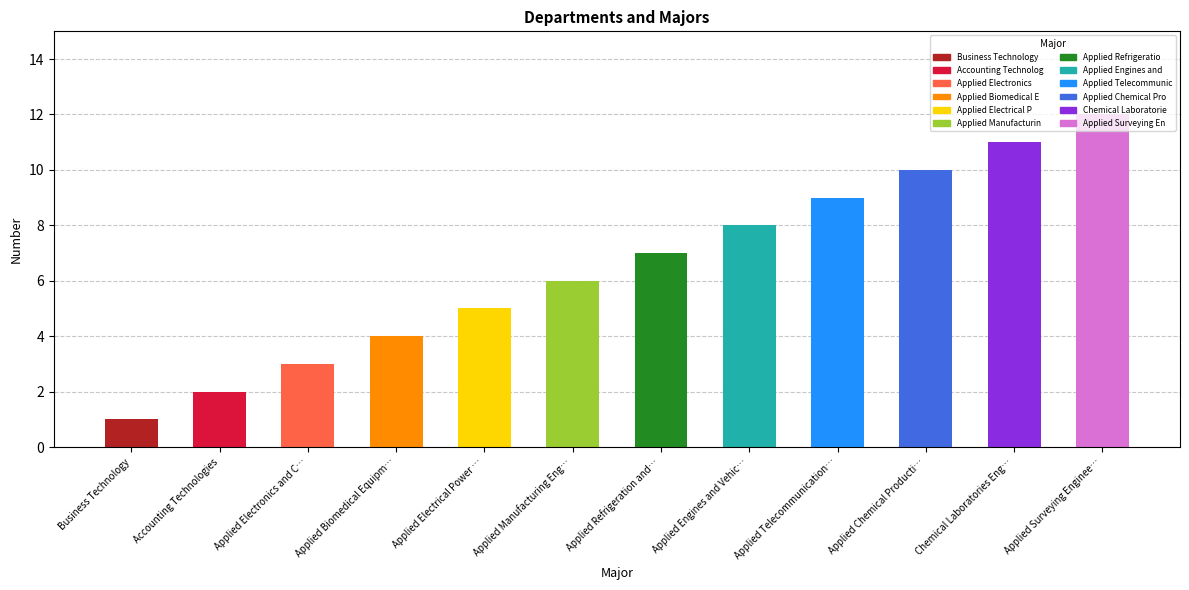

Reading left to right, what are all the values shown in this chart?

Business Technology=1	Accounting Technologies=2	Applied Electronics and C…=3	Applied Biomedical Equipm…=4	Applied Electrical Power …=5	Applied Manufacturing Eng…=6	Applied Refrigeration and…=7	Applied Engines and Vehic…=8	Applied Telecommunication…=9	Applied Chemical Producti…=10	Chemical Laboratories Eng…=11	Applied Surveying Enginee…=12